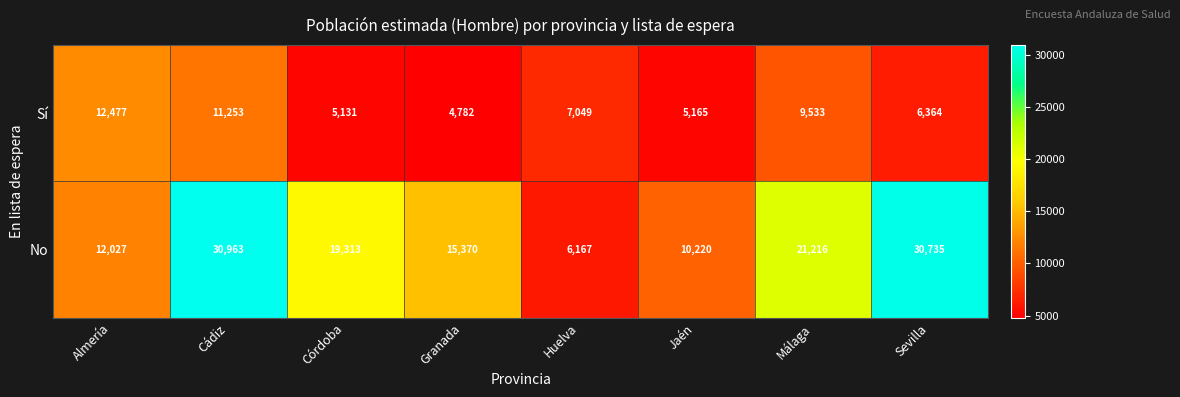

Which series has the widest spread of values?

No